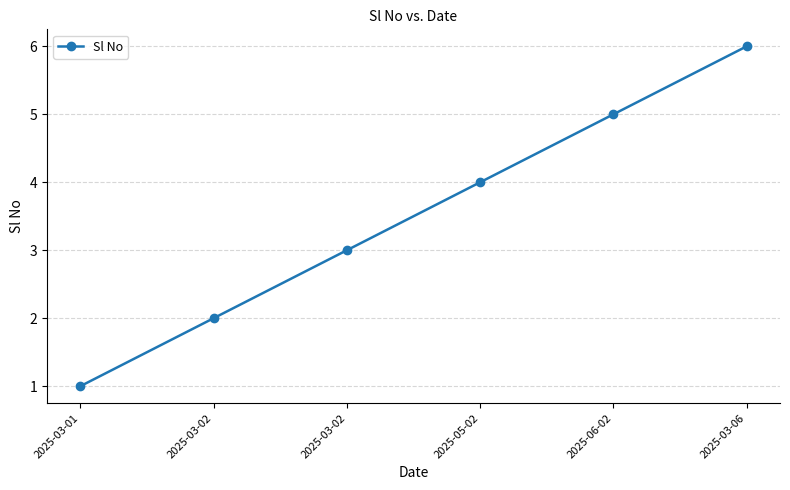

Is this an area chart (filled region under the line)?

No